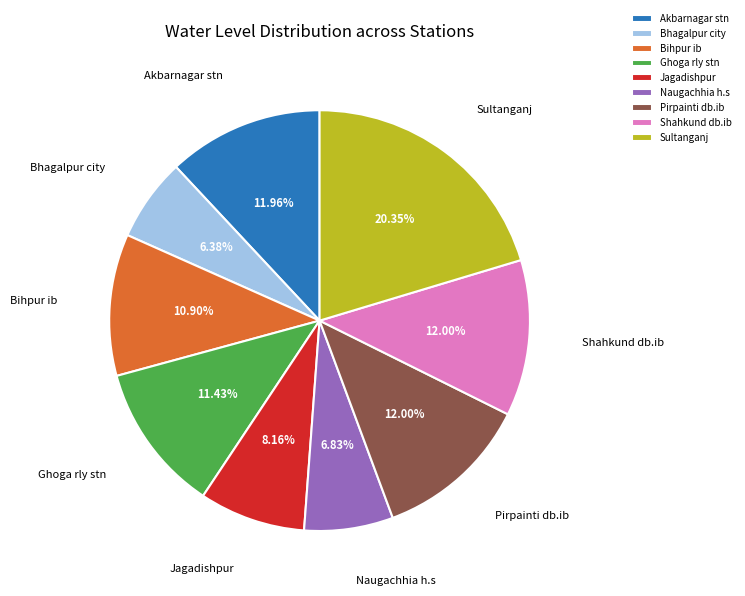

To the nearest percent, what percentage of the pie is Ghoga rly stn?

11%